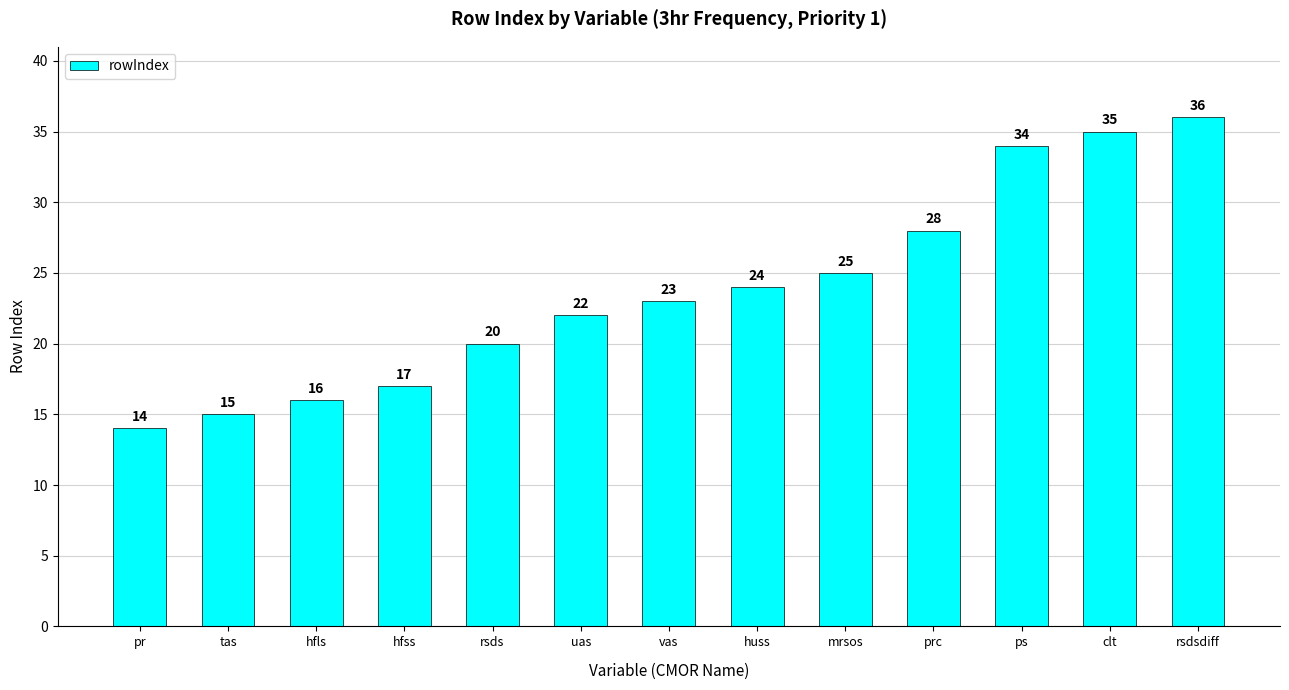

What value does the data have at uas, to the nearest 10?

20